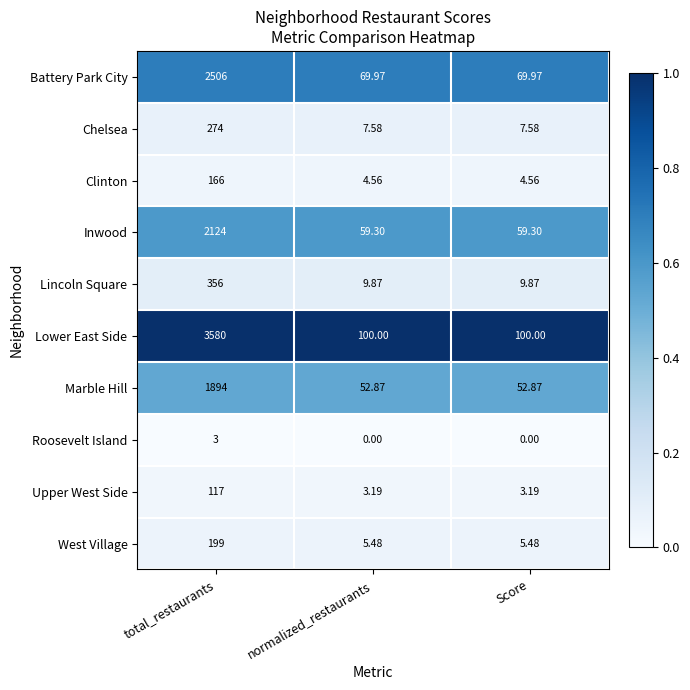

Which category has the highest value in the Lincoln Square series?

total_restaurants